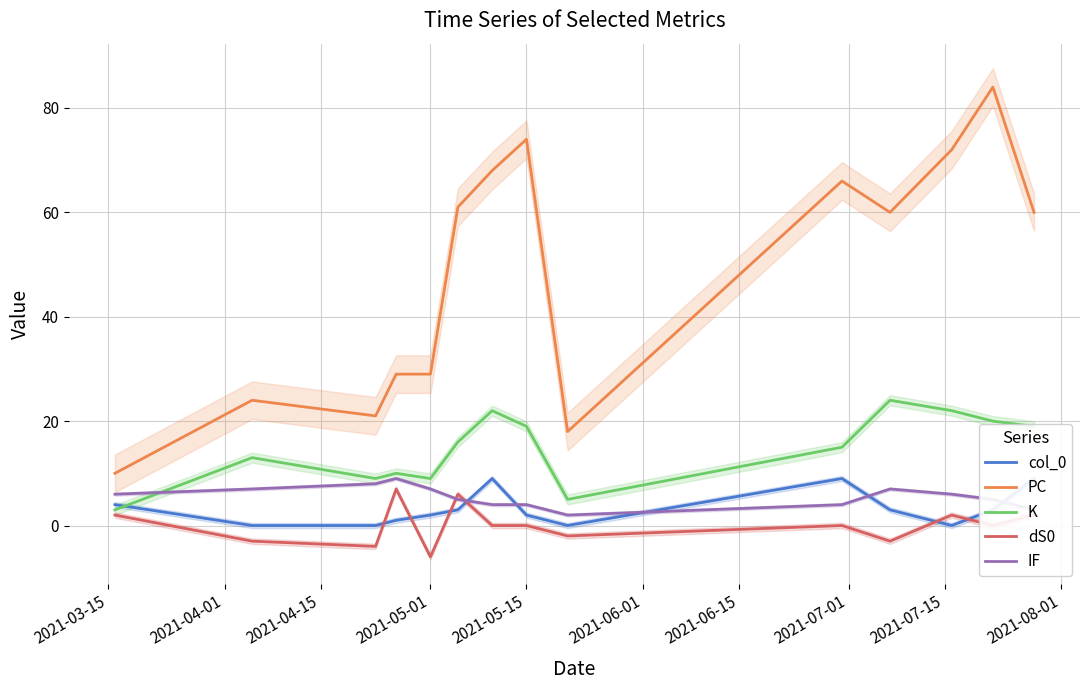

What is the maximum value shown in the chart?

84